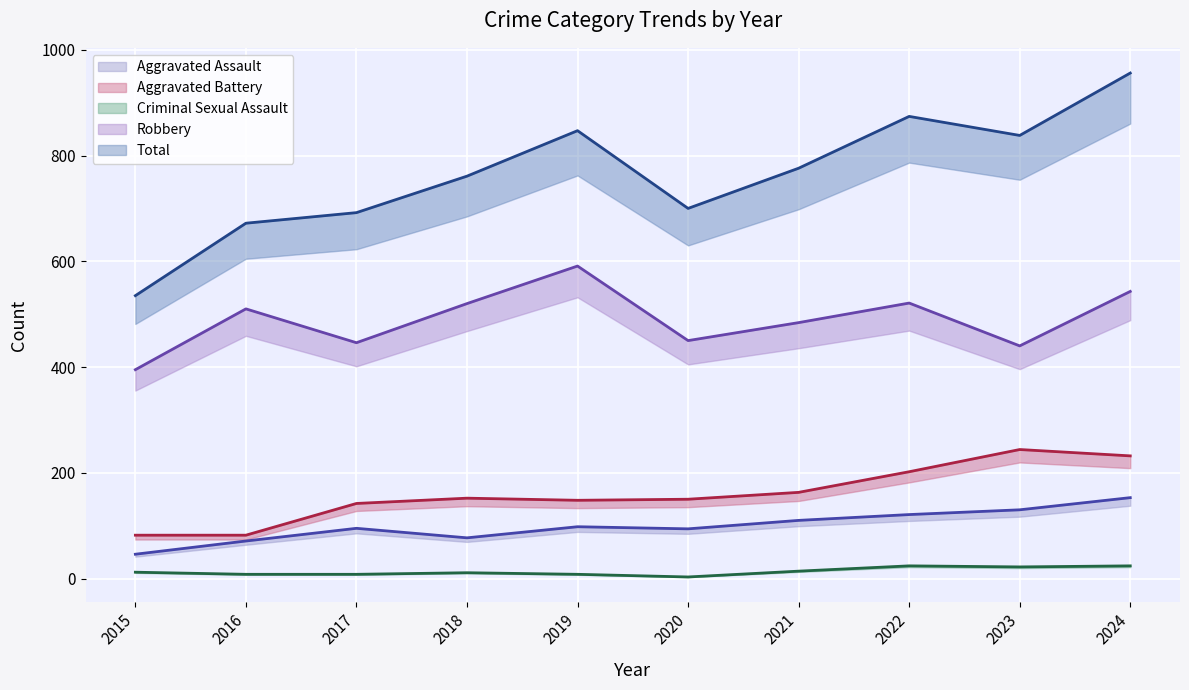

List the series in order of their peak value, highest first.

Total, Robbery, Aggravated Battery, Aggravated Assault, Criminal Sexual Assault